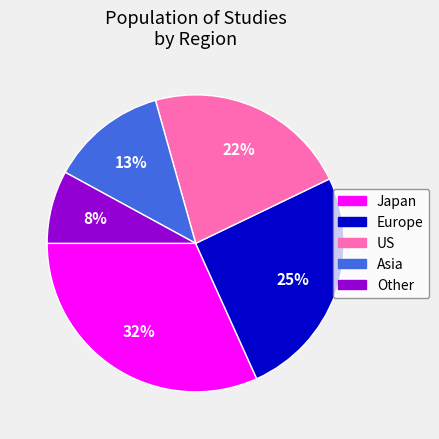

Which slice is the smallest?

Other